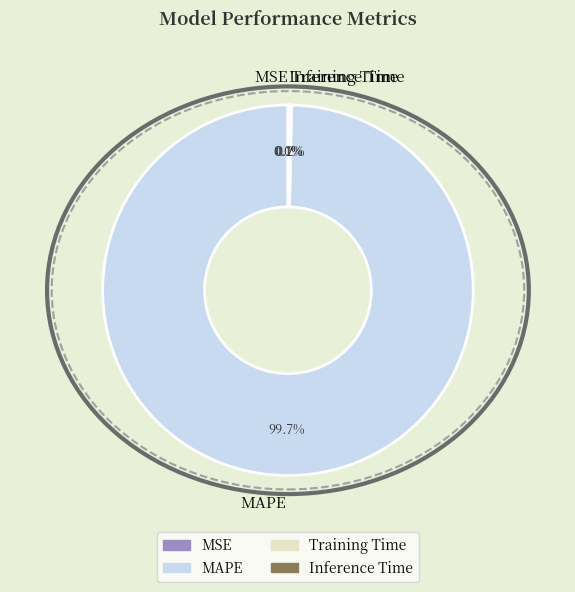

What is the largest slice in the pie chart?

MAPE